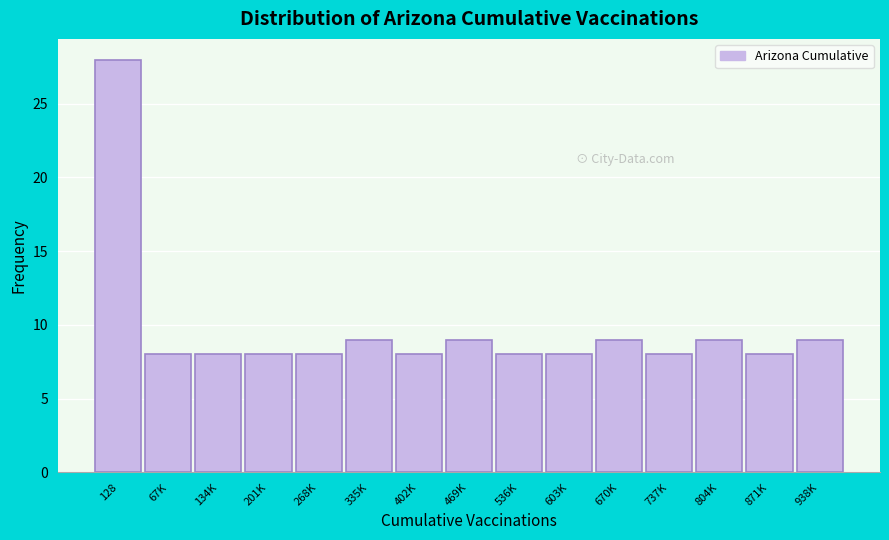

Reading left to right, what are all the values shown in this chart?

28	8	8	8	8	9	8	9	8	8	9	8	9	8	9